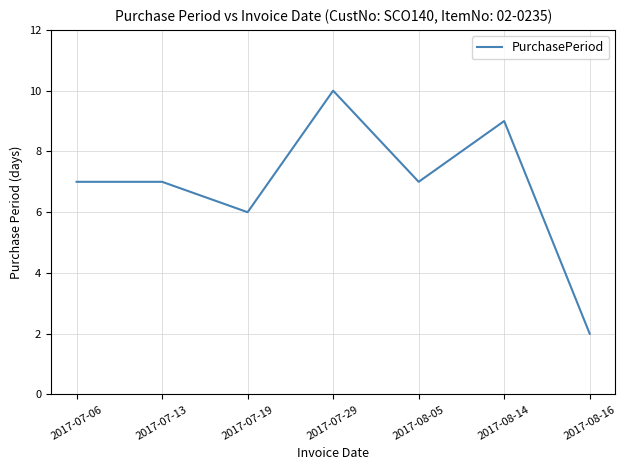

The value at 2017-08-16 is 1. True or false?

False